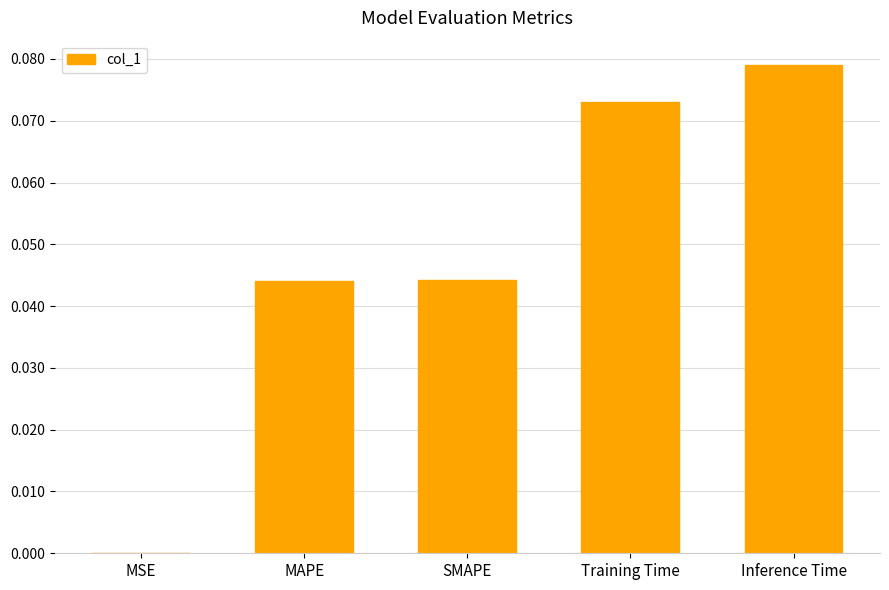

Which label corresponds to the largest value in the chart?

Inference Time